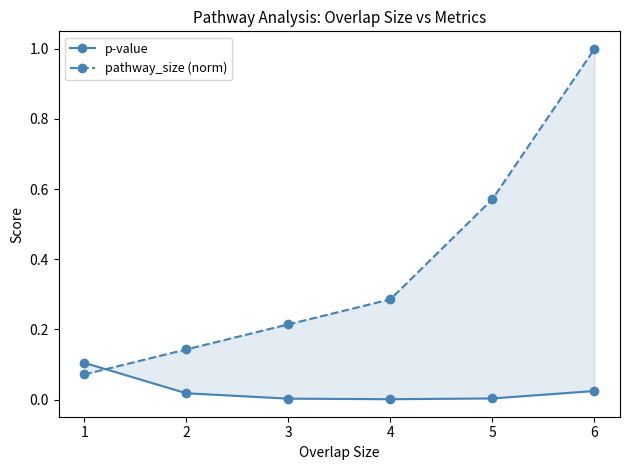

Which series has the largest total across all categories?

pathway_size (norm)